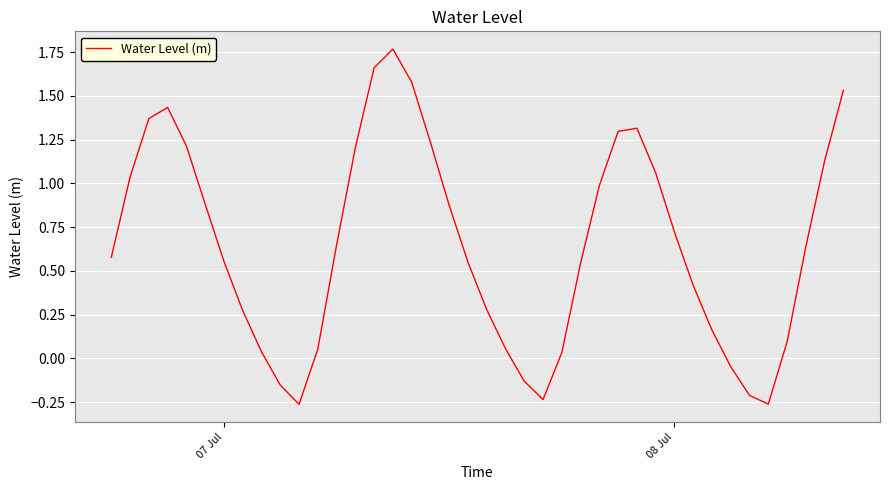

What is the difference between the maximum and minimum values?

2.0